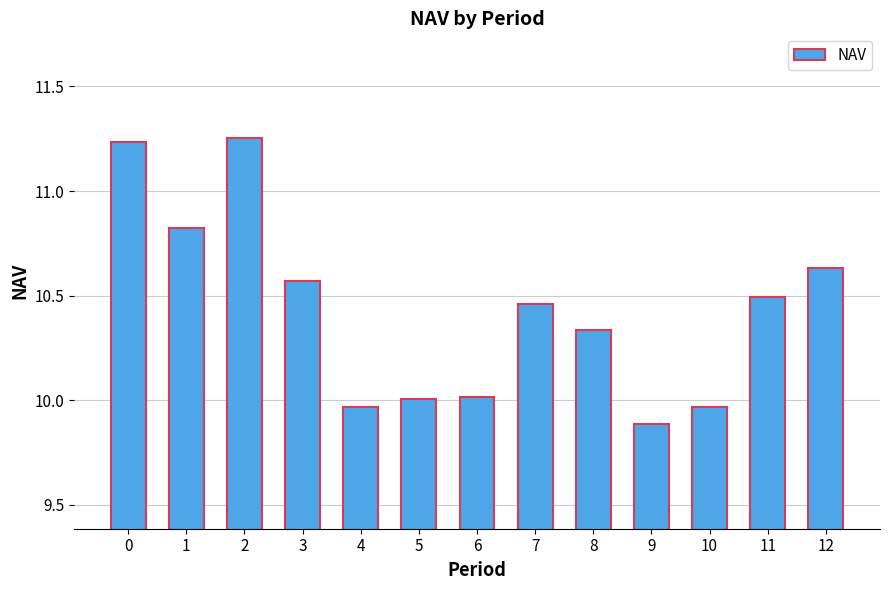

What is the smallest value displayed?

9.9